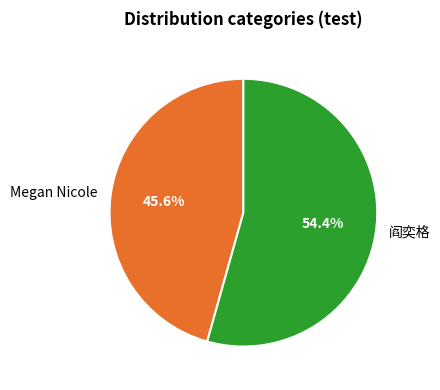

What percentage do Megan Nicole and 阎奕格 together represent?

100.0%